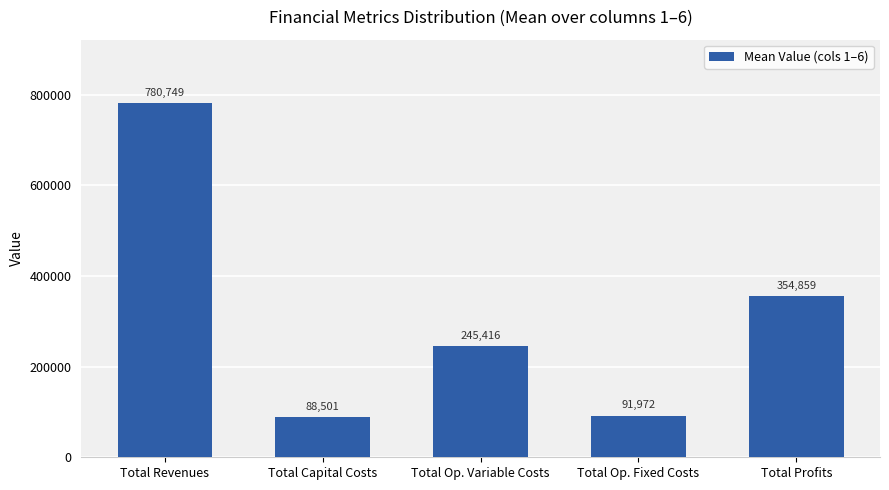

What position from the left is Total Op. Variable Costs?

3